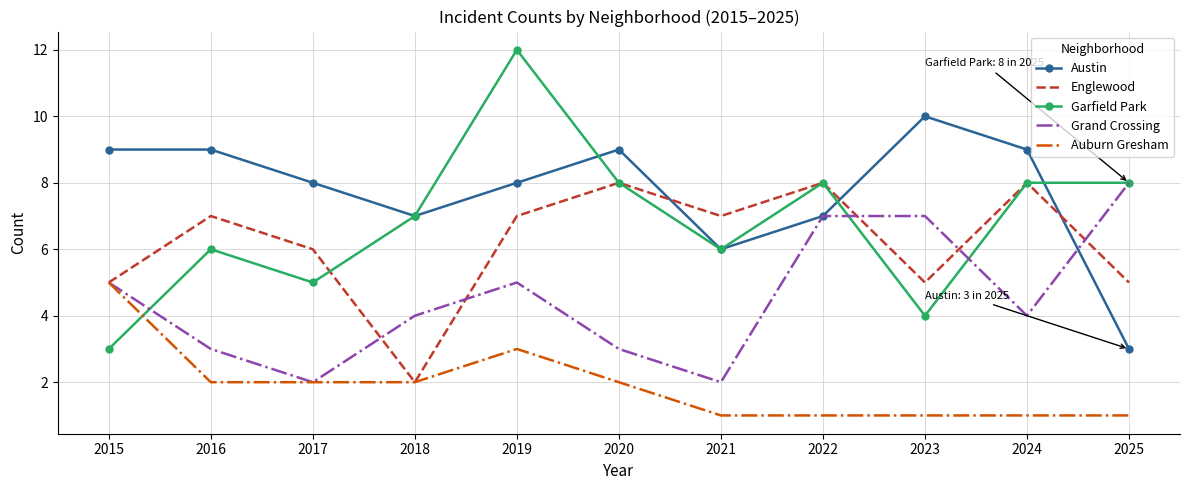

What is the total value across all series at 2022?

31